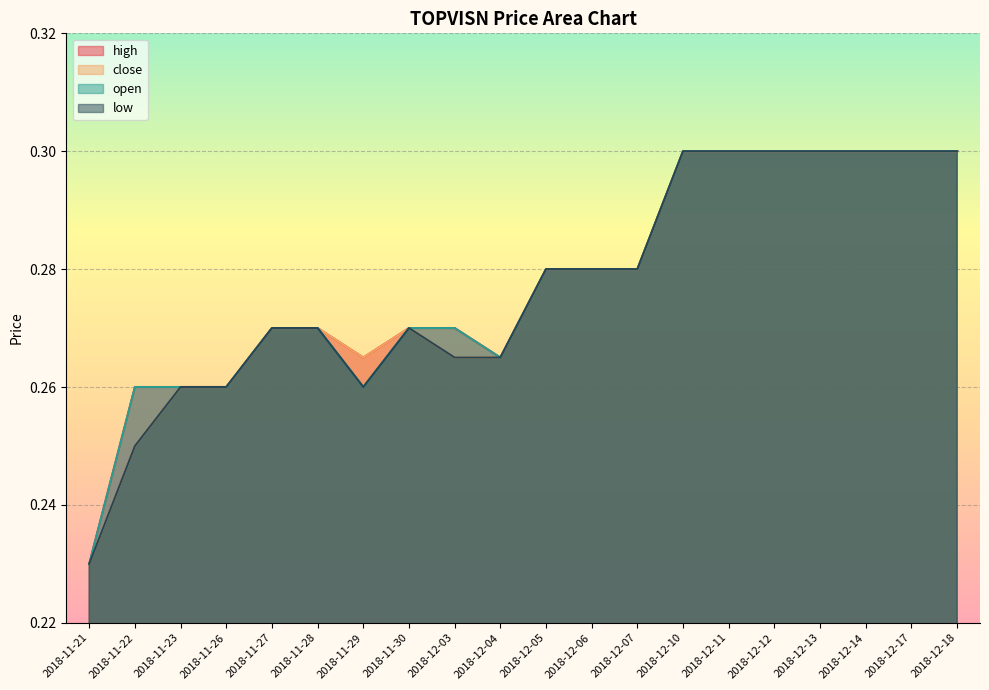

How many lines are shown in the chart?

4